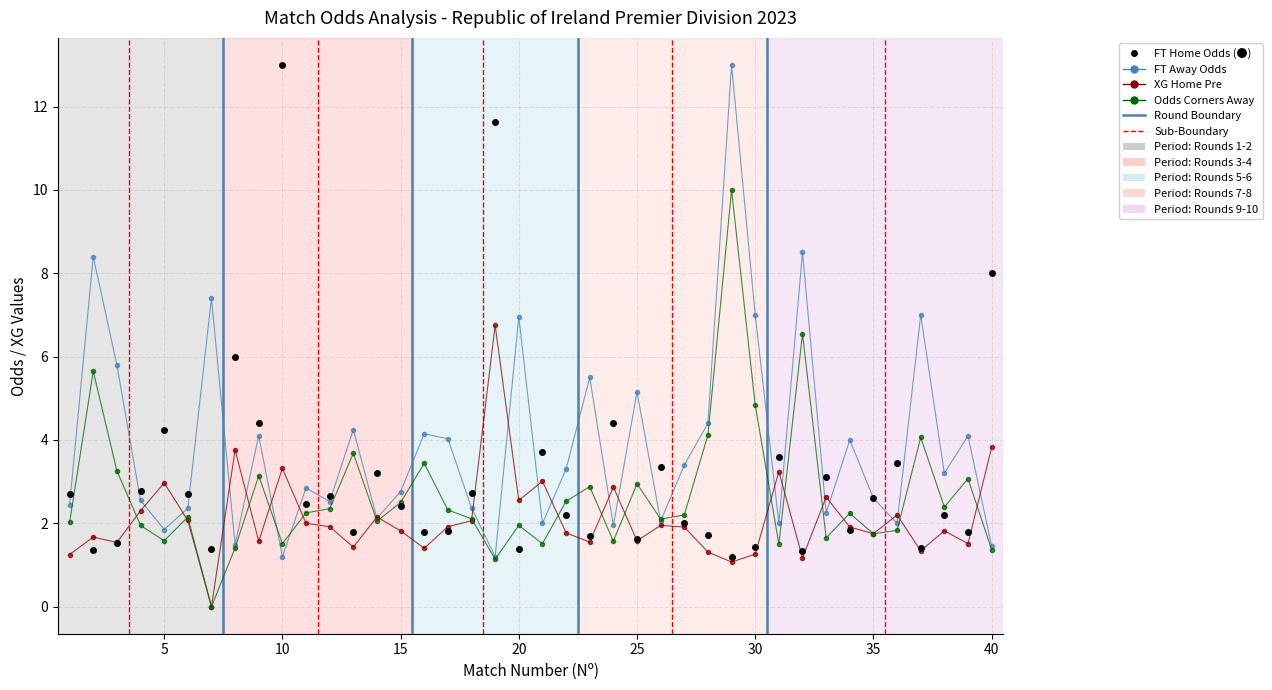

Which series has the largest range (max minus min)?

FT_Odds_H